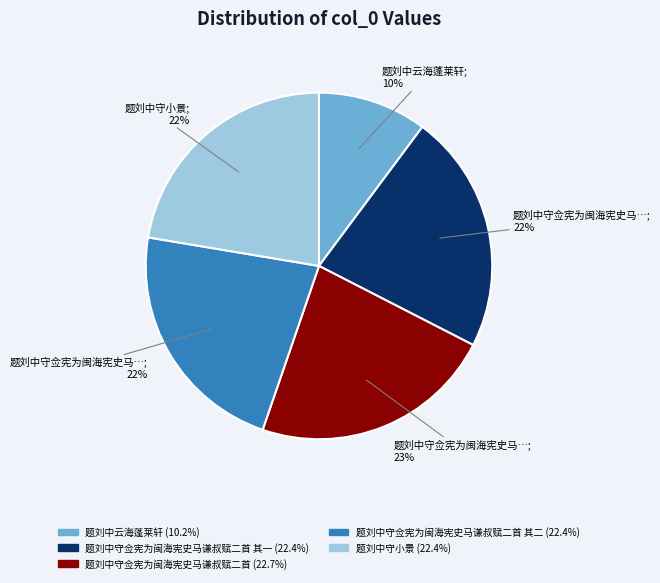

To the nearest percent, what is the difference between the largest and smallest slice percentages?

13%